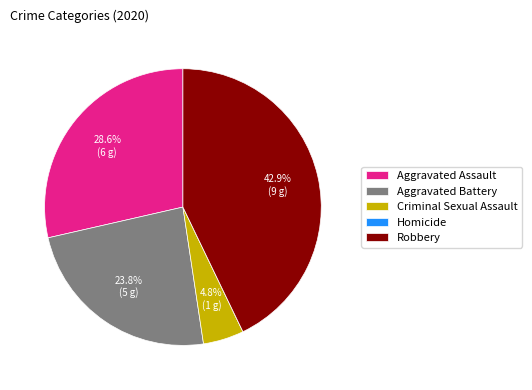

Which slice is the largest?

Robbery